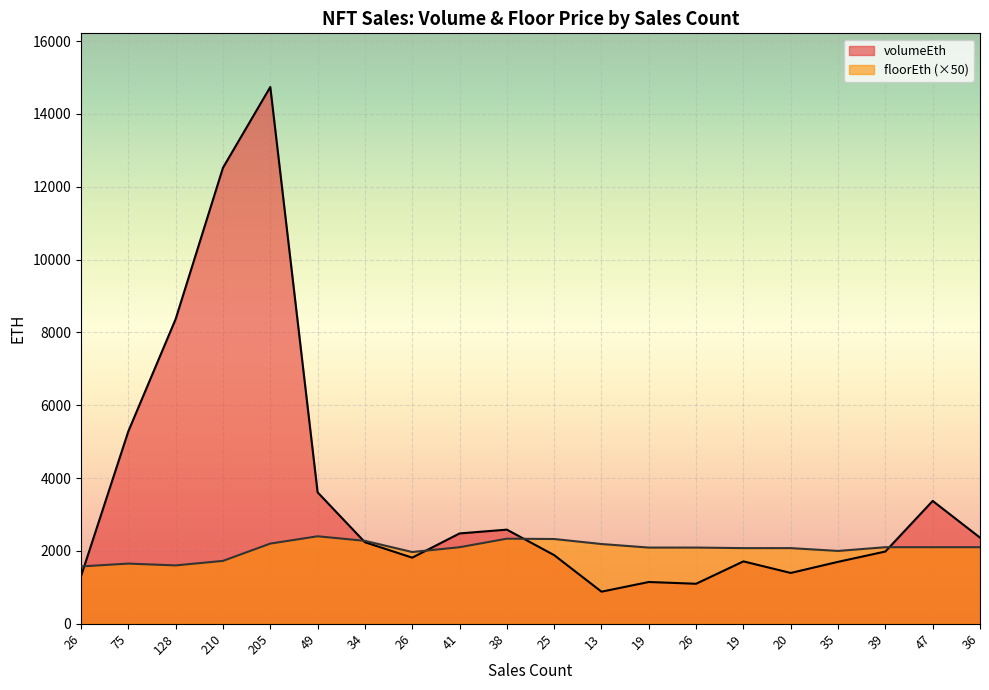

Rank the series at 34 from highest to lowest value.

floorEth, volumeEth